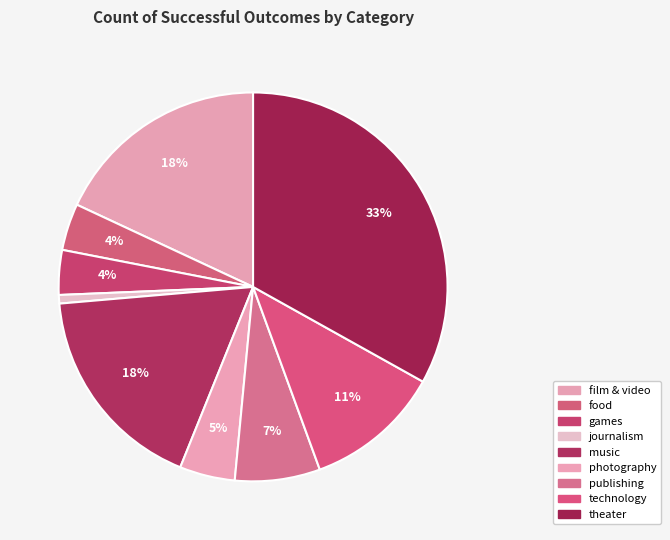

To the nearest percent, what is the combined percentage of theater and journalism?

34%